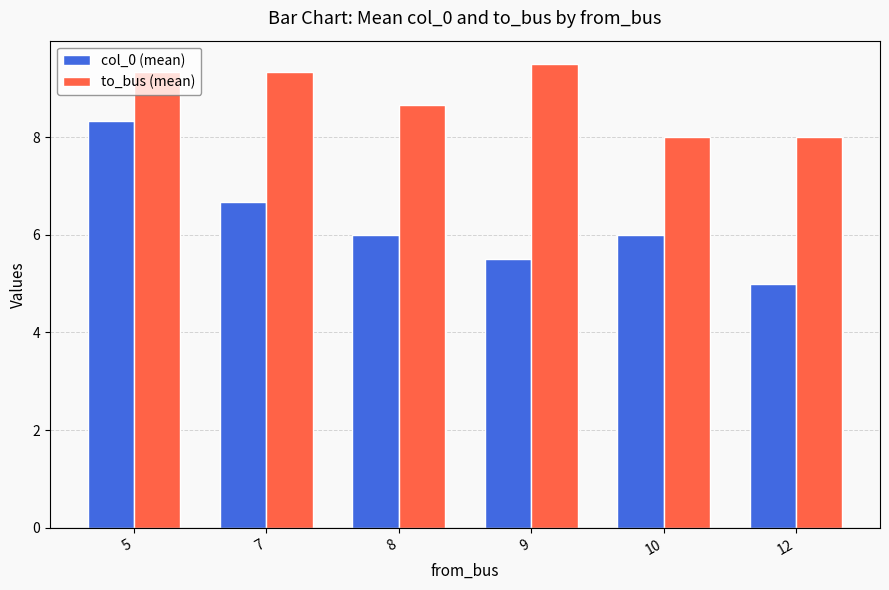

What is the difference between the maximum and minimum values in the to_bus (mean) series?

1.5